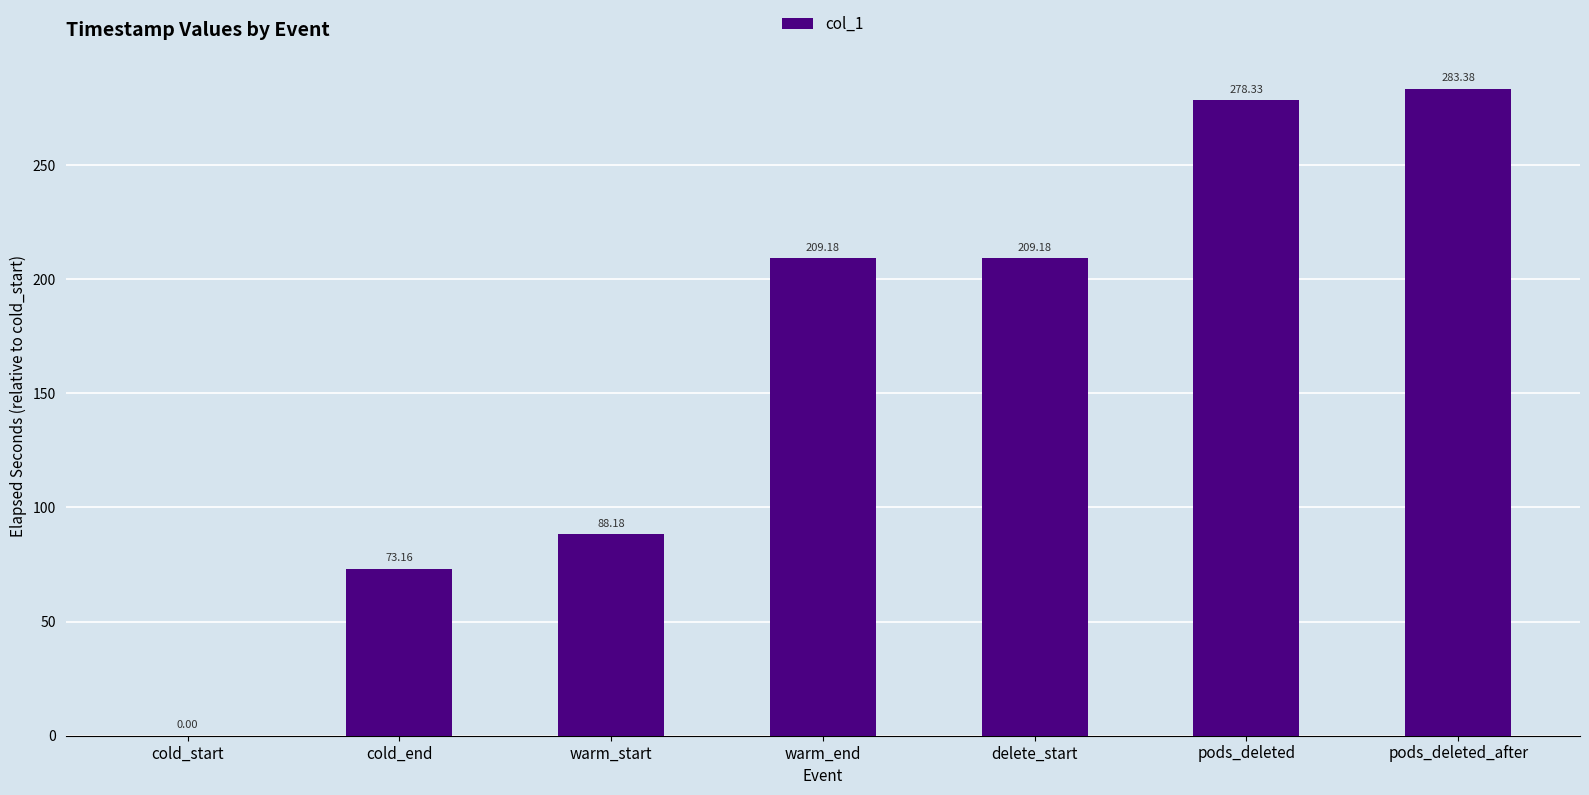

At which category does the chart reach its peak across all series?

pods_deleted_after